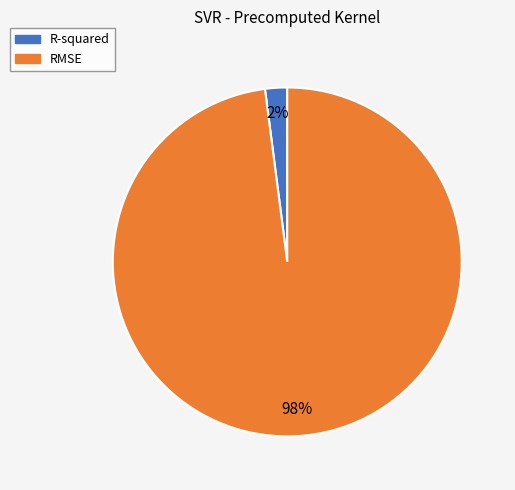

Which slice is the largest?

RMSE